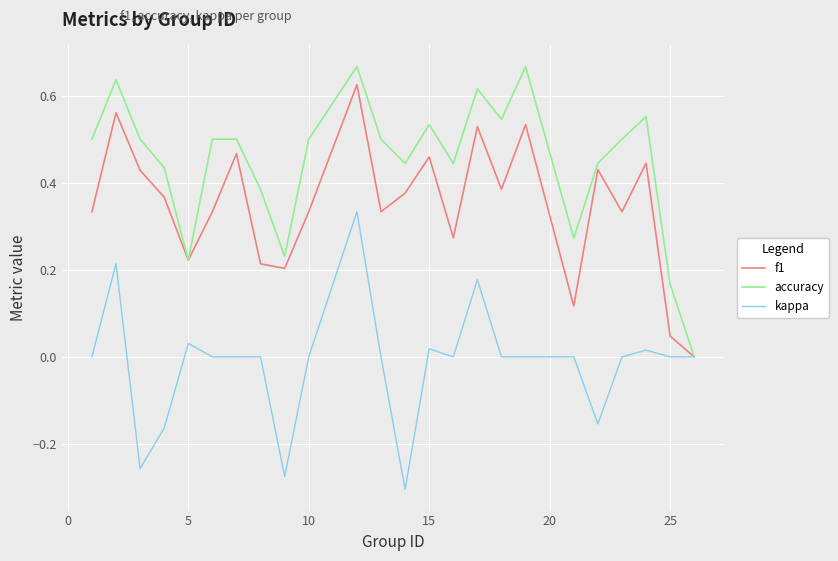

Which series has the largest total across all categories?

accuracy